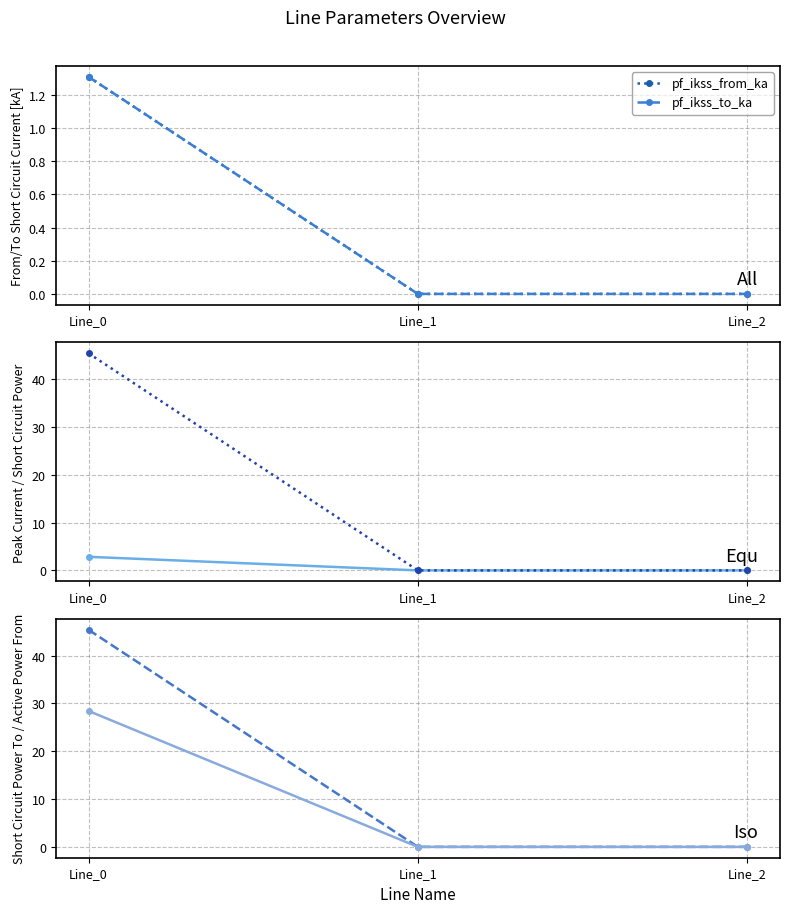

The value of pf_skss_to_mw at Line_1 is 0.0. True or false?

True